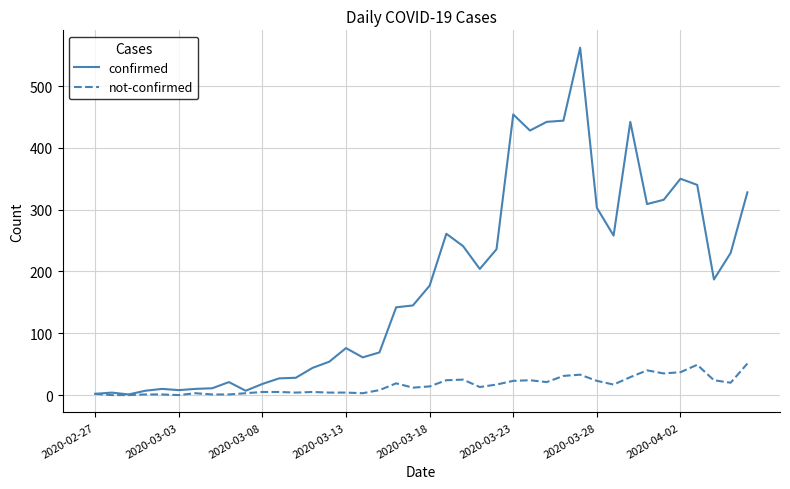

Rank the series by their maximum value, from lowest to highest.

not-confirmed, confirmed